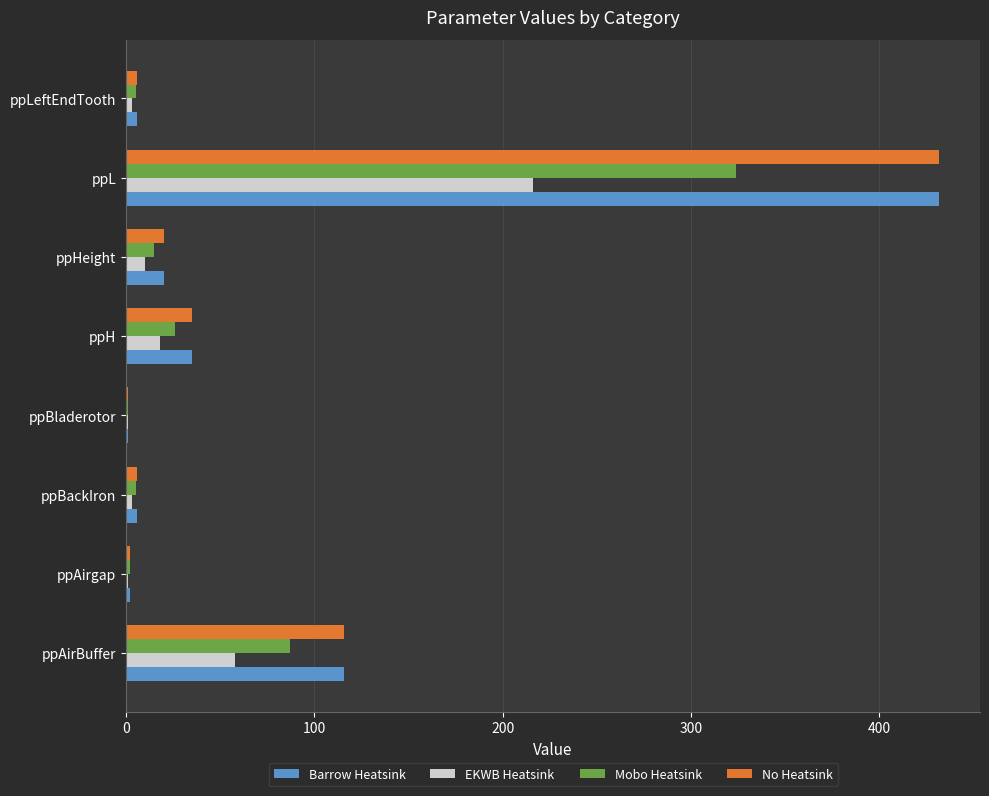

Which category has the highest value across all series?

ppL